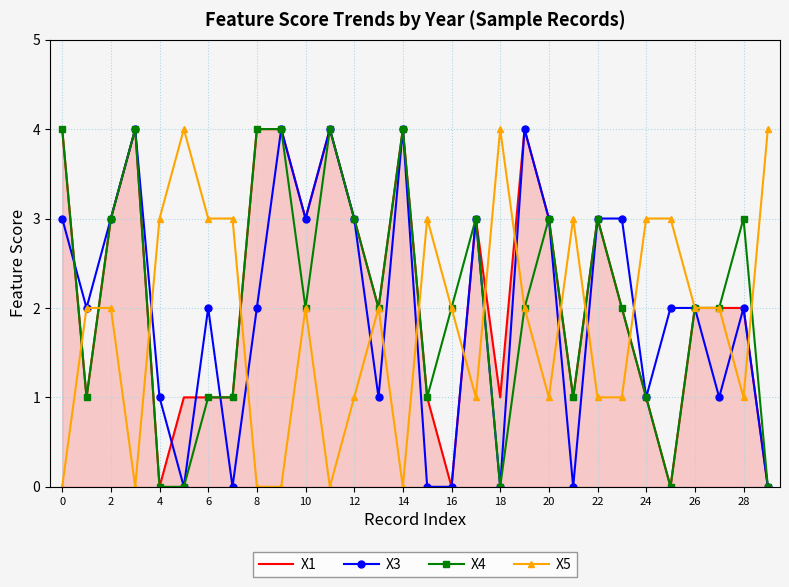

What is the maximum value shown in the chart?

4